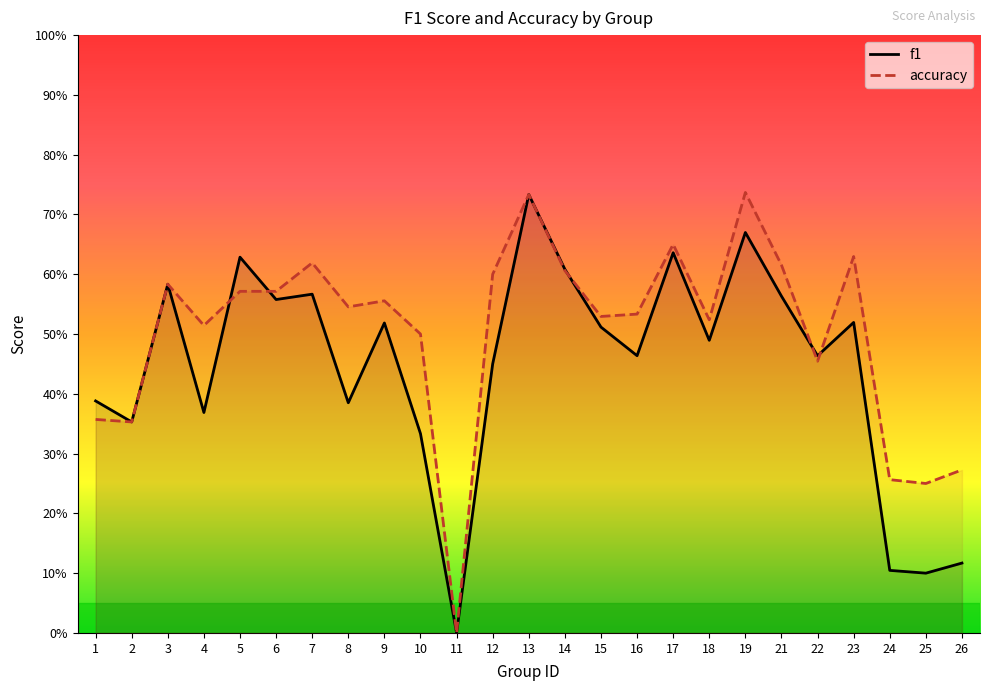

Rank the categories by accuracy value from highest to lowest.

19, 13, 17, 23, 7, 21, 14, 12, 3, 5, 6, 9, 8, 16, 15, 18, 4, 10, 22, 1, 2, 26, 24, 25, 11